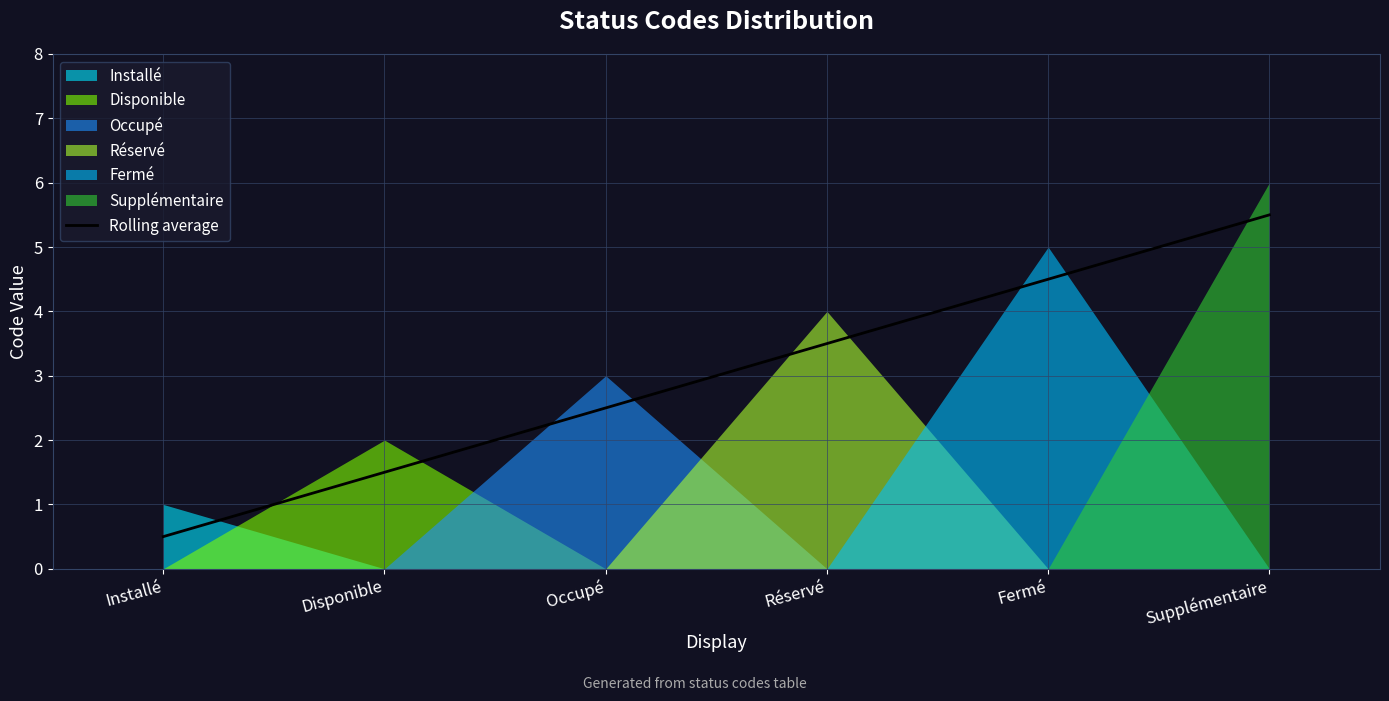

What is the value of the 3rd point from the left?

2.5